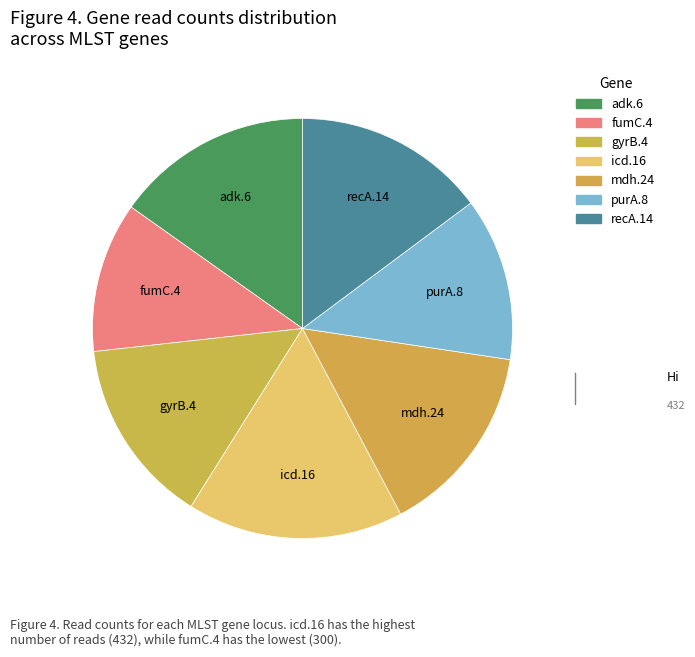

How many segments does this pie chart have?

7